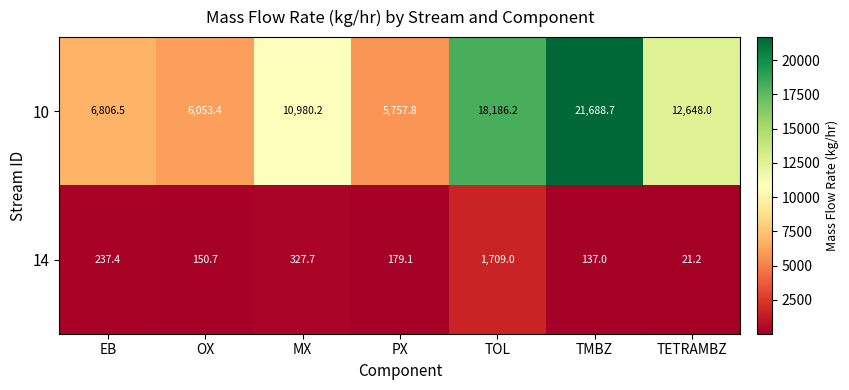

Which series has the largest range (max minus min)?

10